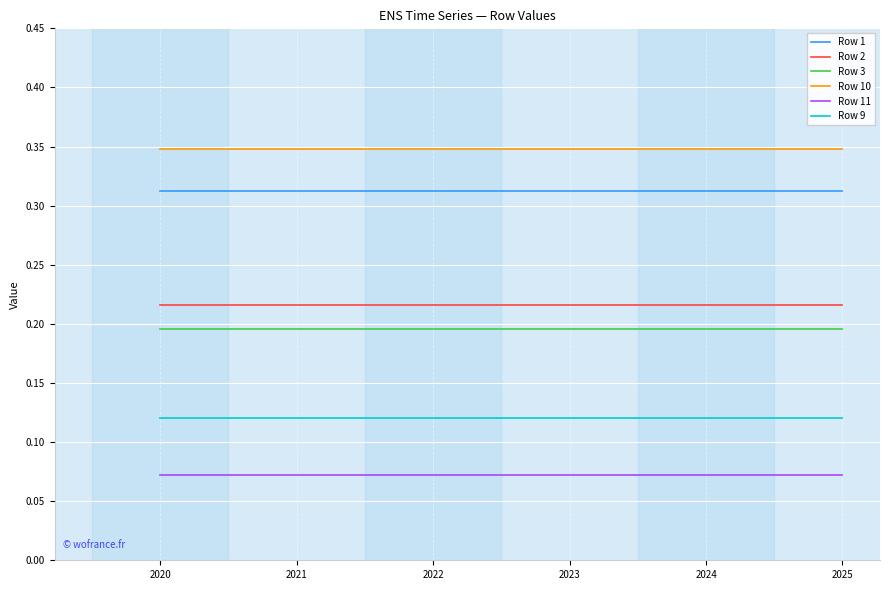

Rank the series by their maximum value, from lowest to highest.

Row 11, Row 9, Row 3, Row 2, Row 1, Row 10